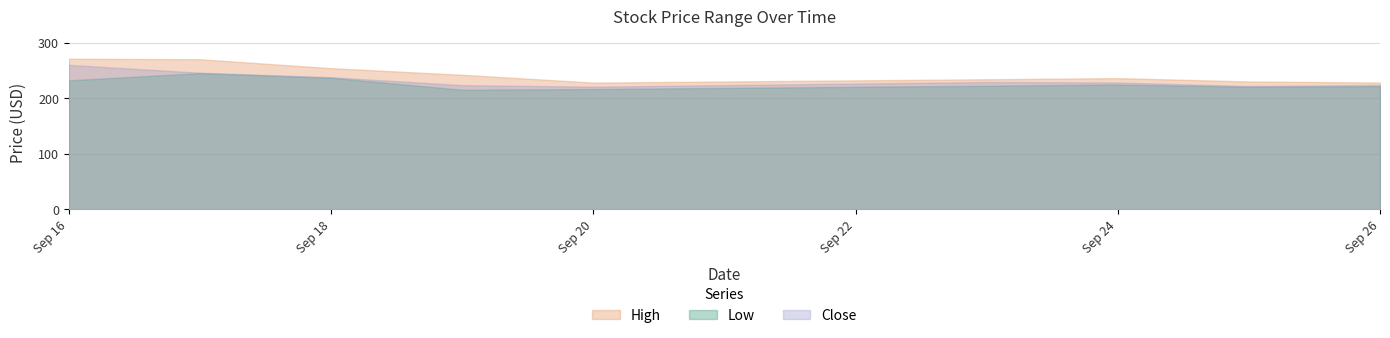

What is the value of the High point at the 2nd from the left?

270.0